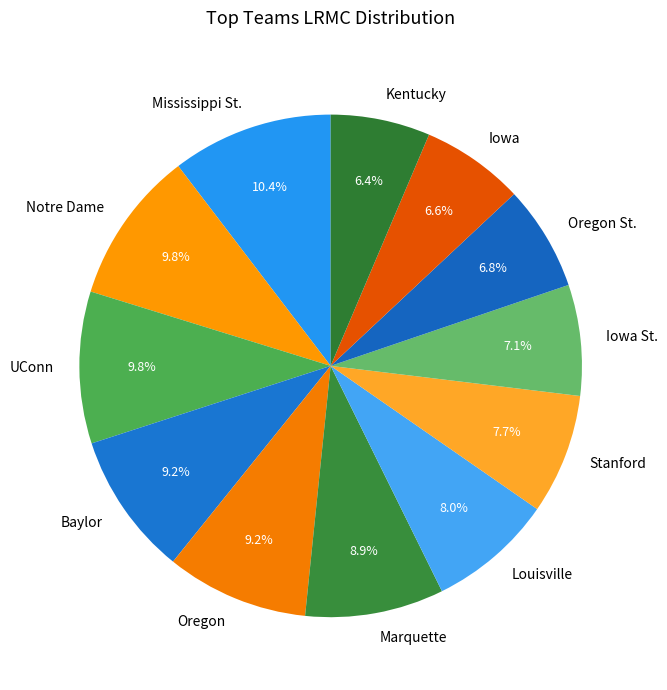

Does UConn represent more than half of the total?

No